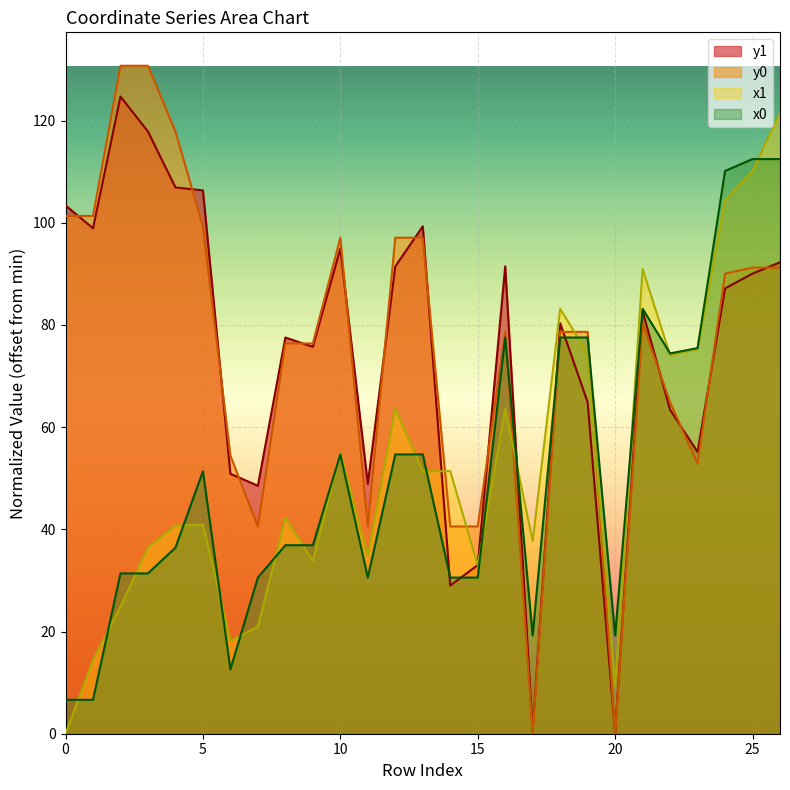

Read the y0 value at 7.

40.6